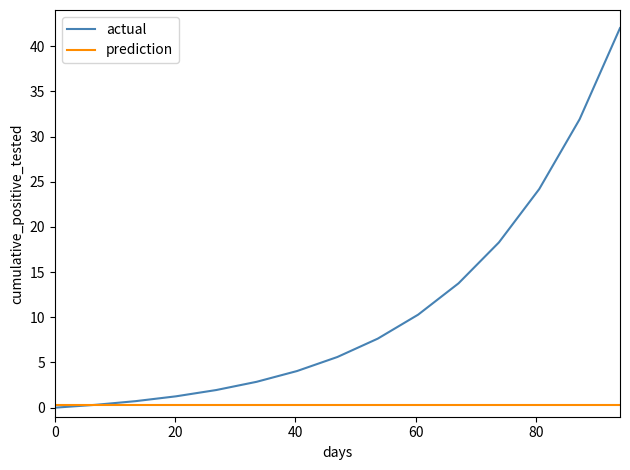

Which series has the largest total across all categories?

actual